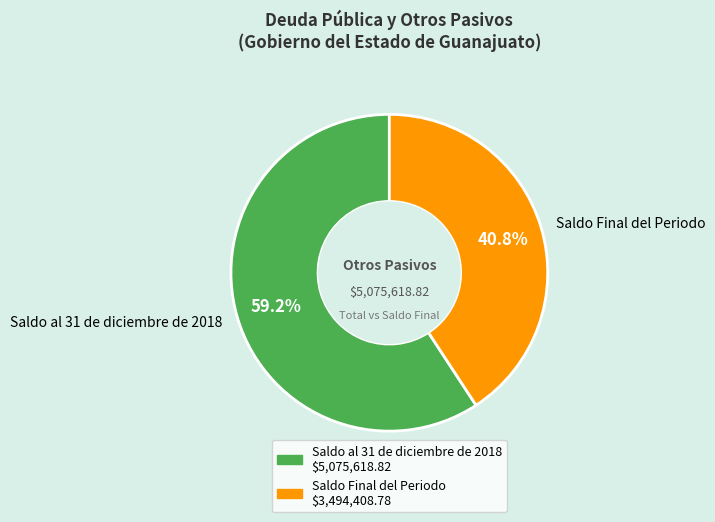

Between Saldo Final del Periodo and Saldo al 31 de diciembre de 2018, which is larger?

Saldo al 31 de diciembre de 2018